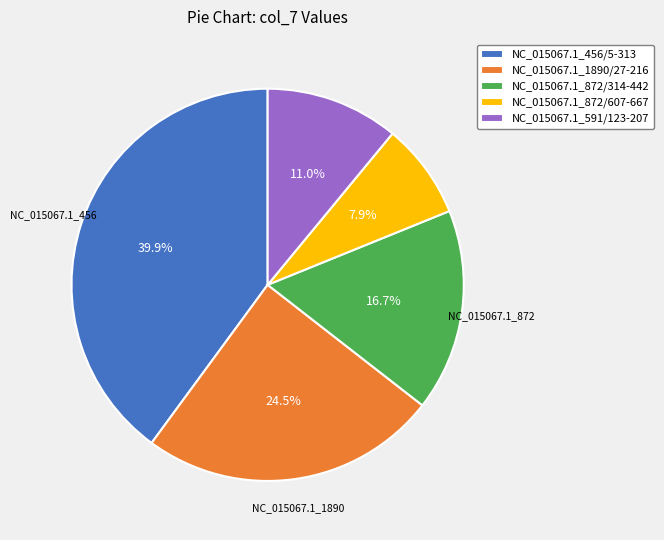

What percentage is NOT represented by NC_015067.1_456/5-313?

60.1%